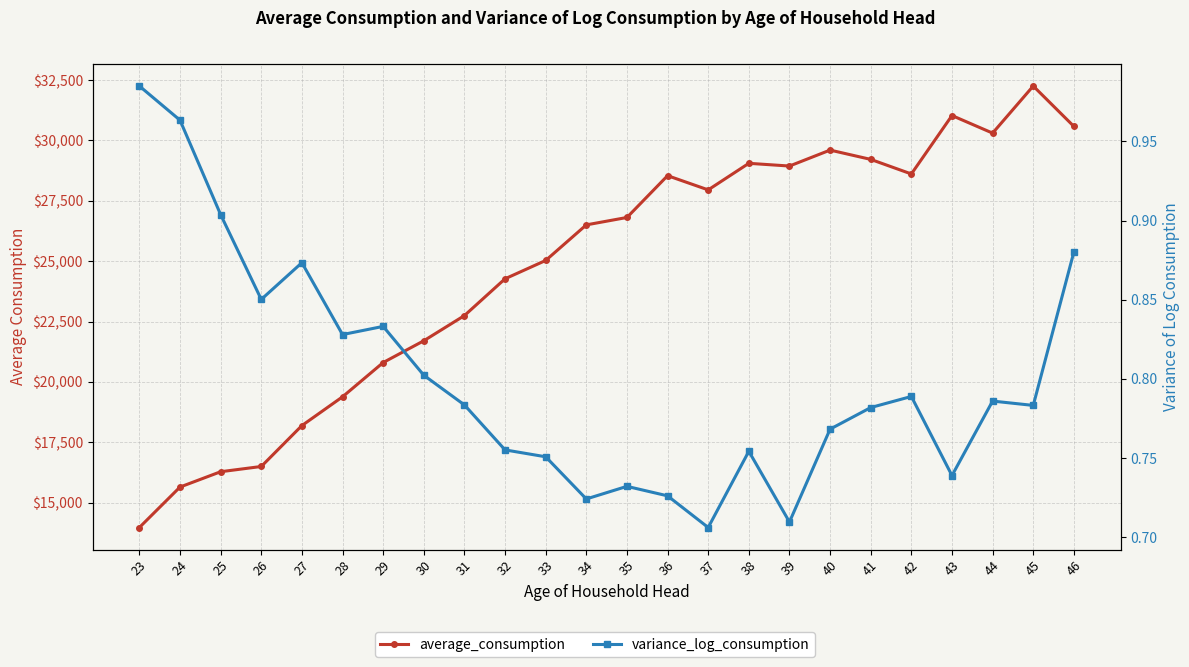

True or false: variance_log_consumption has a value of 0.2 at 42.

False